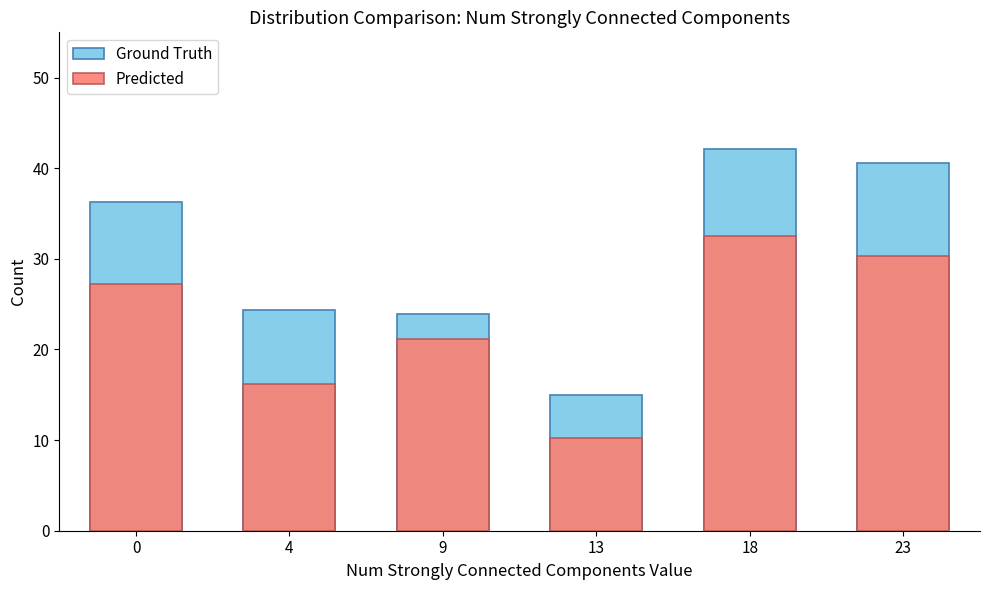

What is the difference between the second highest and second lowest values in the Ground Truth series?

16.7